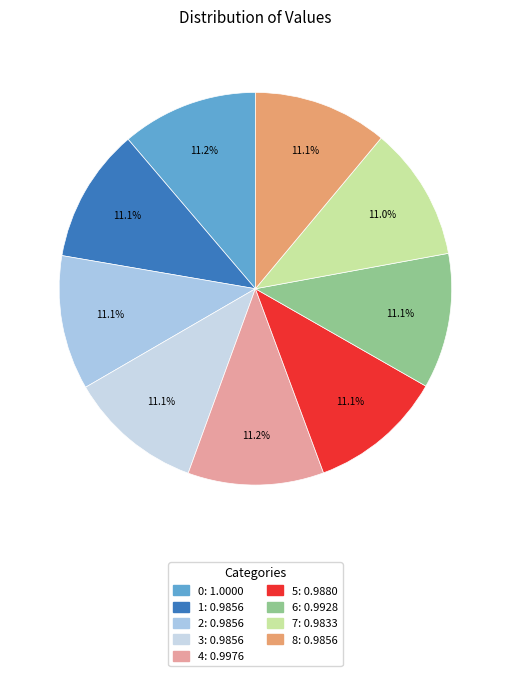

To the nearest percent, what portion does 1 represent?

11%